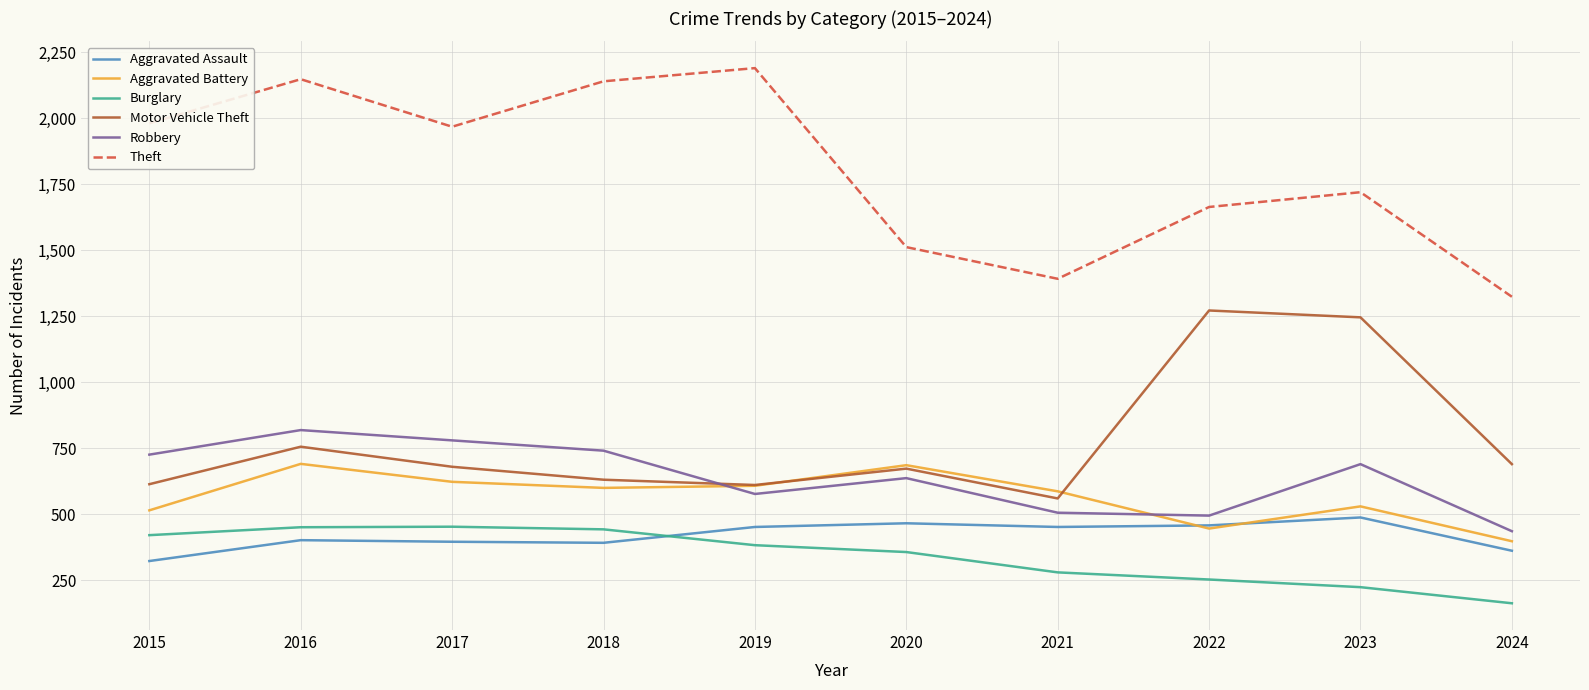

Where is the first local minimum for Robbery?

2019